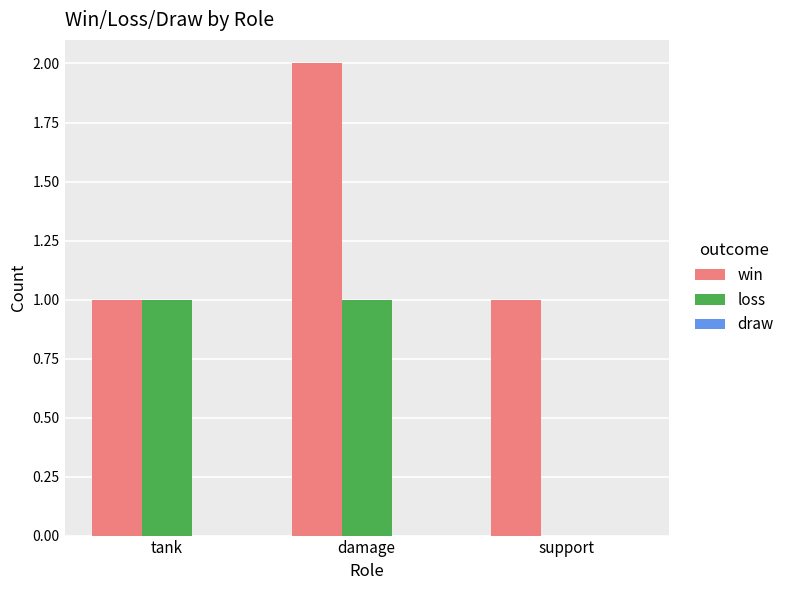

Which series changed the most between tank and support?

loss